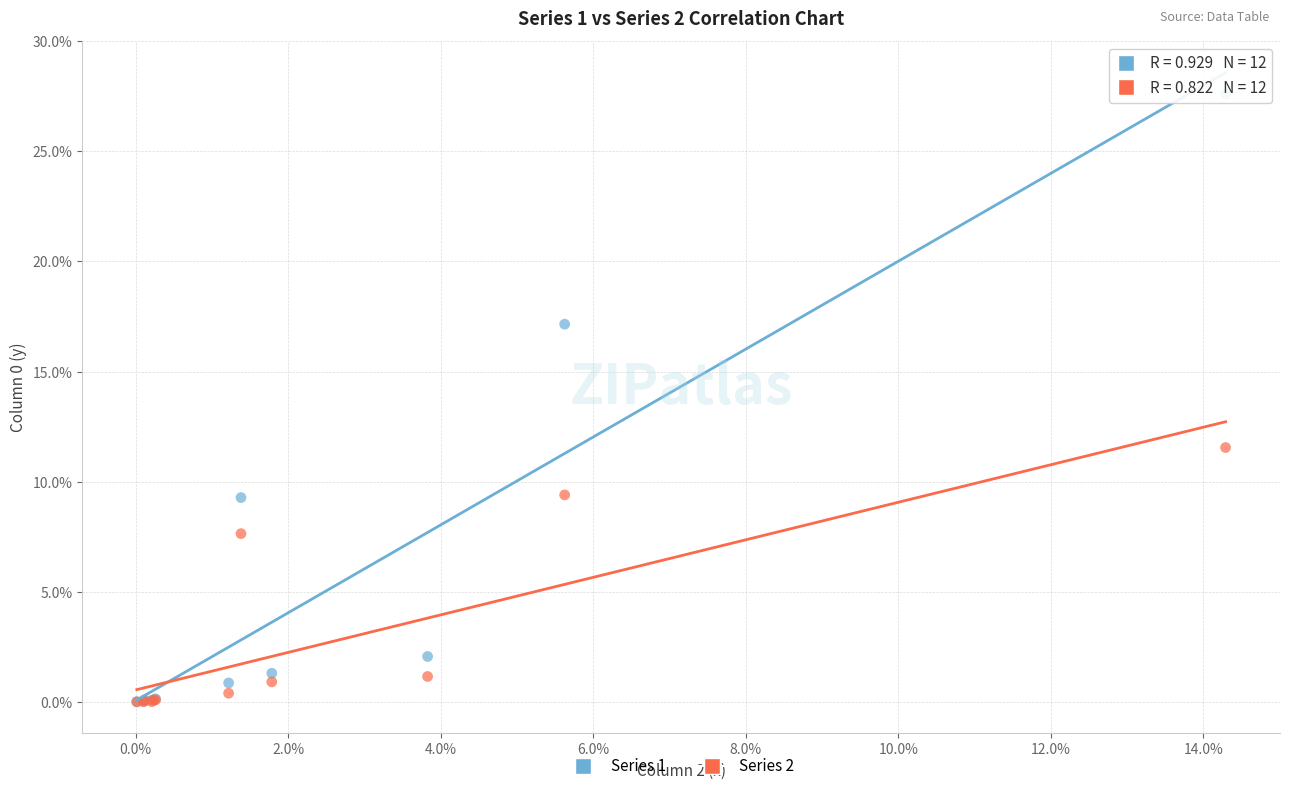

Across all series, what Y value is closest to 13?

11.5